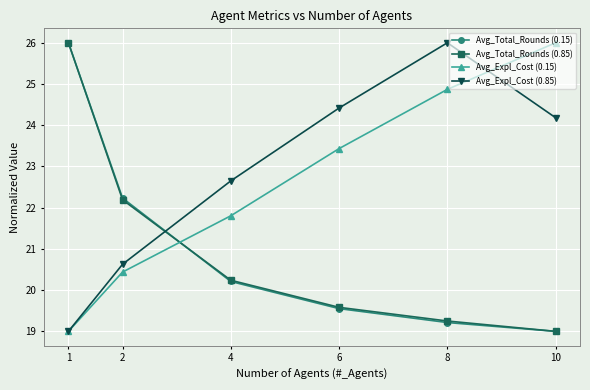

Which series ends up on top after the final intersection of Avg_Expl_Cost (0.15) and Avg_Total_Rounds (0.85)?

Avg_Expl_Cost (0.15)